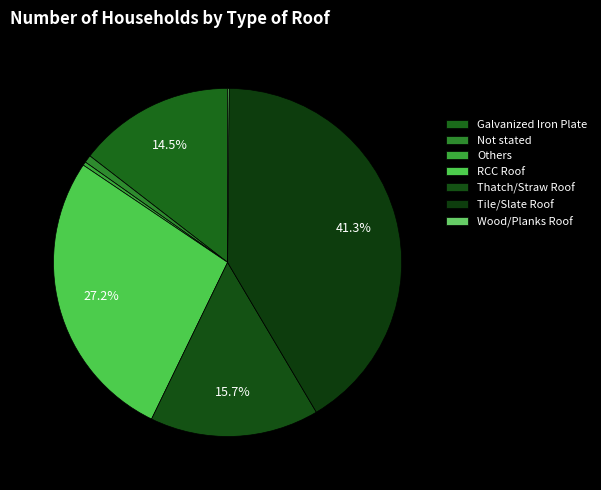

What percentage is the RCC Roof slice, to the nearest percent?

27%